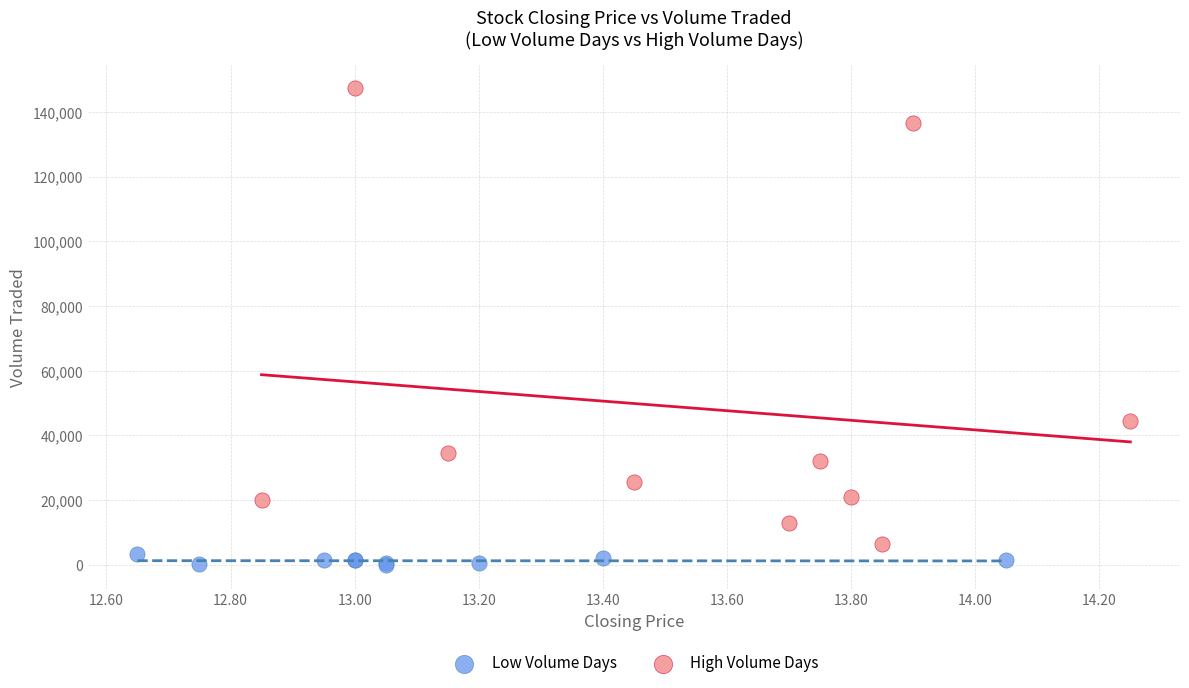

Which series contains the highest Y value?

High Volume Days